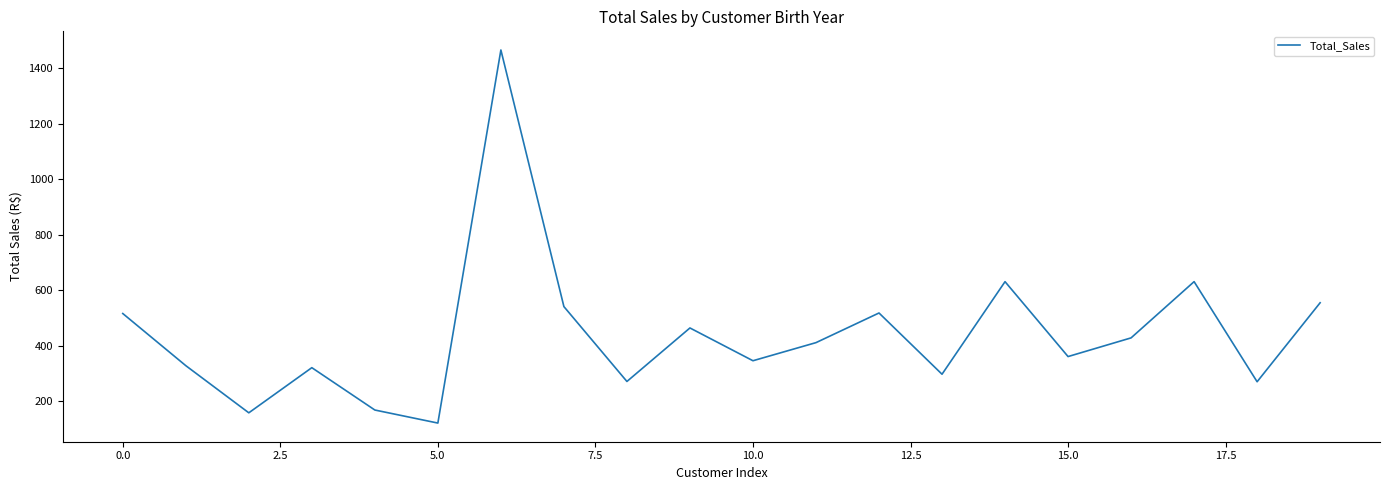

What is the difference between the maximum and minimum values?

1344.9